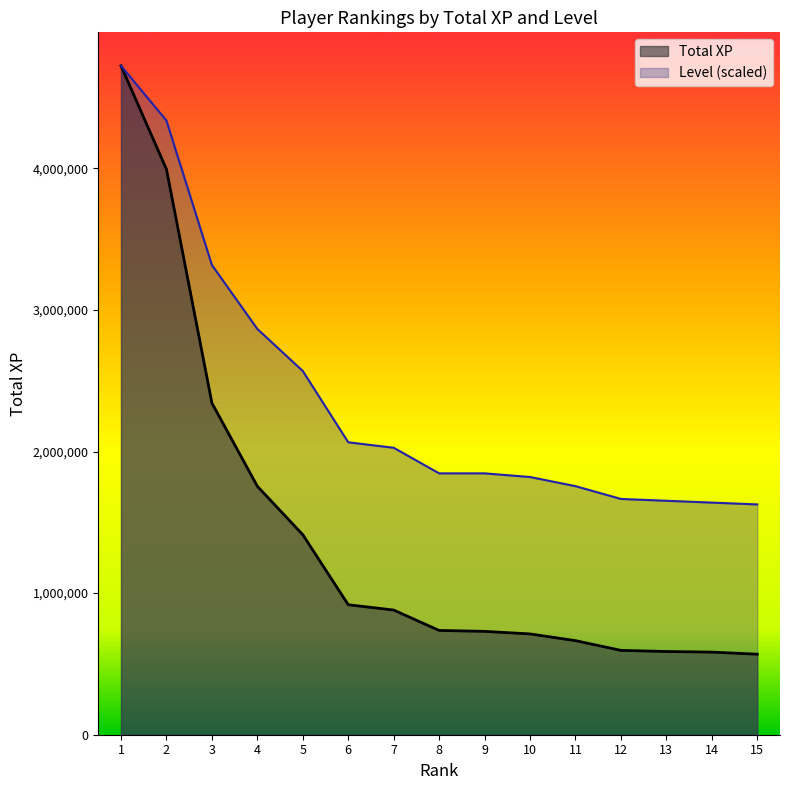

How many lines are shown in the chart?

2